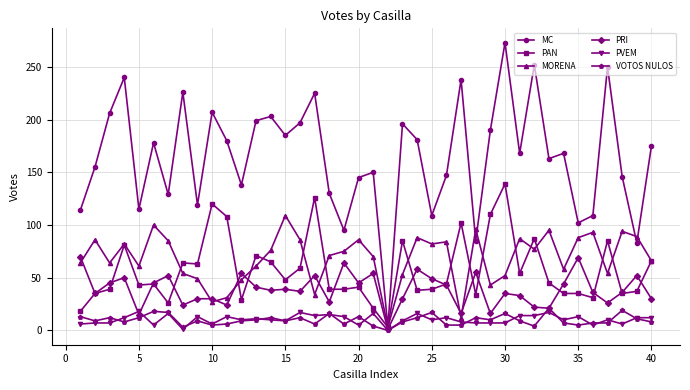

True or false: PRI has more than 2 interior local peaks.

True